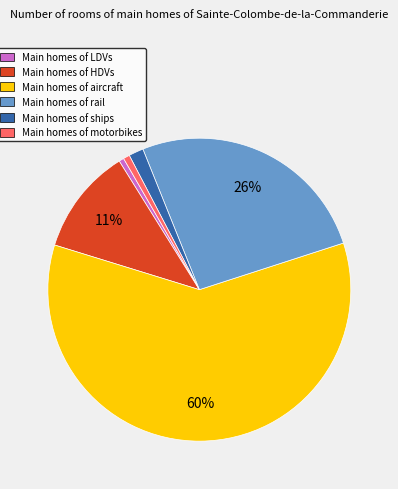

To the nearest percent, what is the average slice percentage?

17%